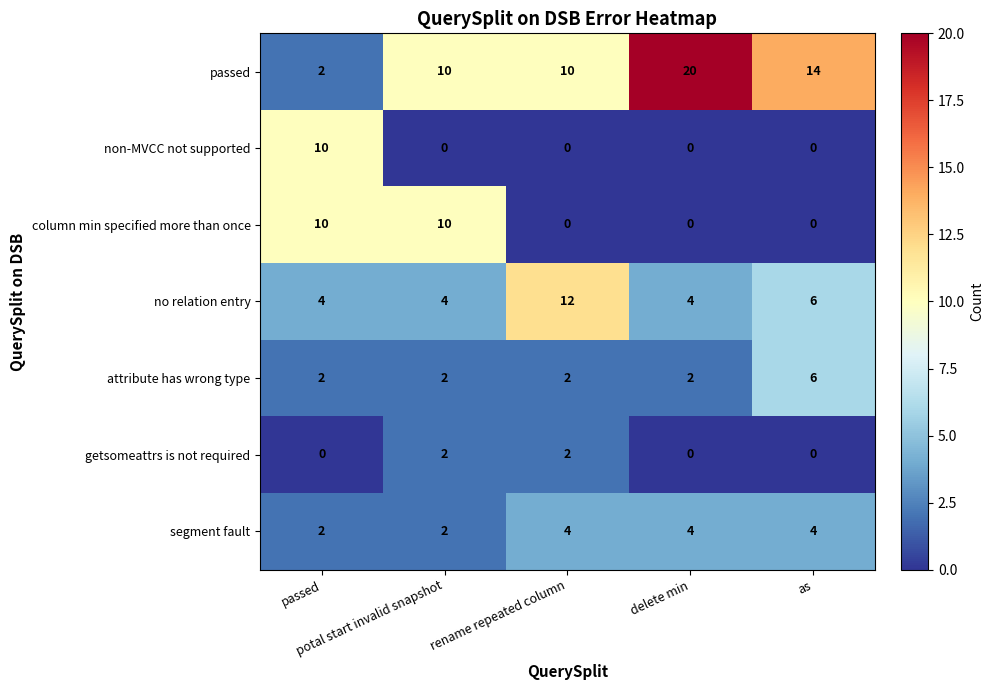

What is the average value of the column min specified more than once series?

4